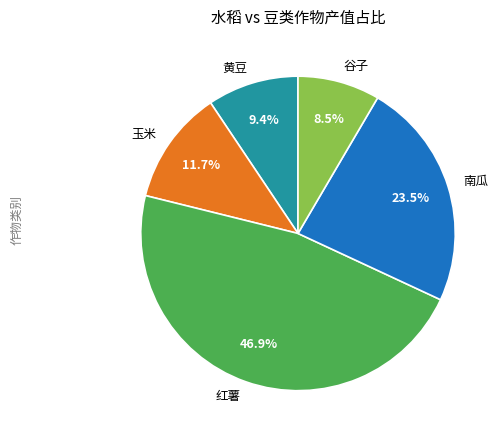

Is 黄豆 the majority of the pie?

No